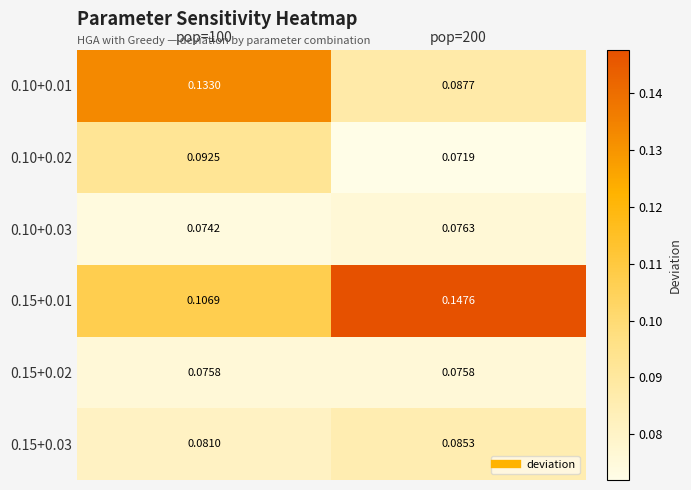

Is the value of 0.10+0.03 at pop=100 greater than the value of 0.15+0.03 at pop=200?

No